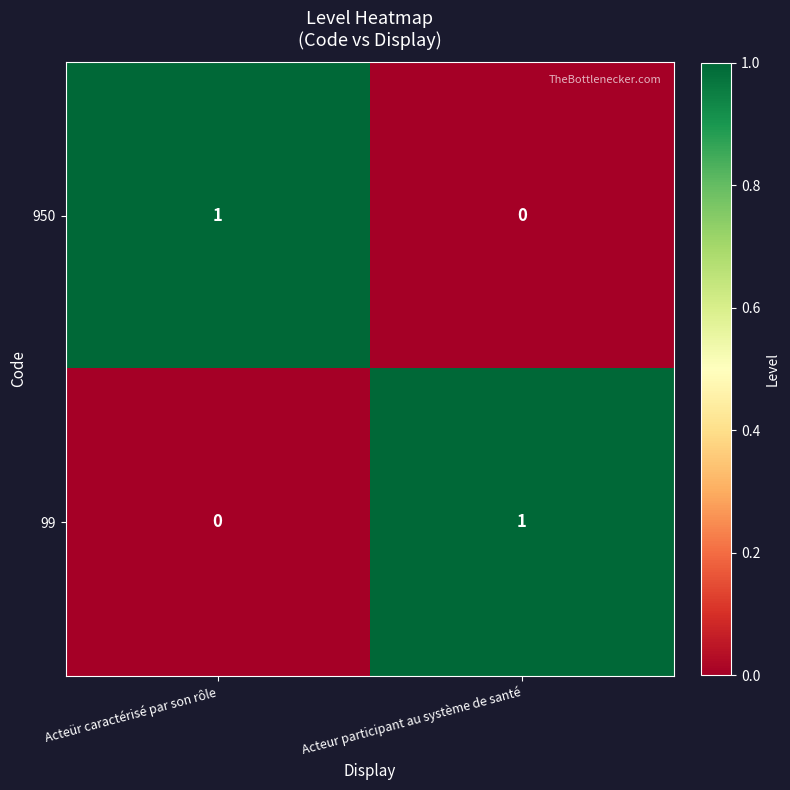

How many data points in 99 are less than 1?

1